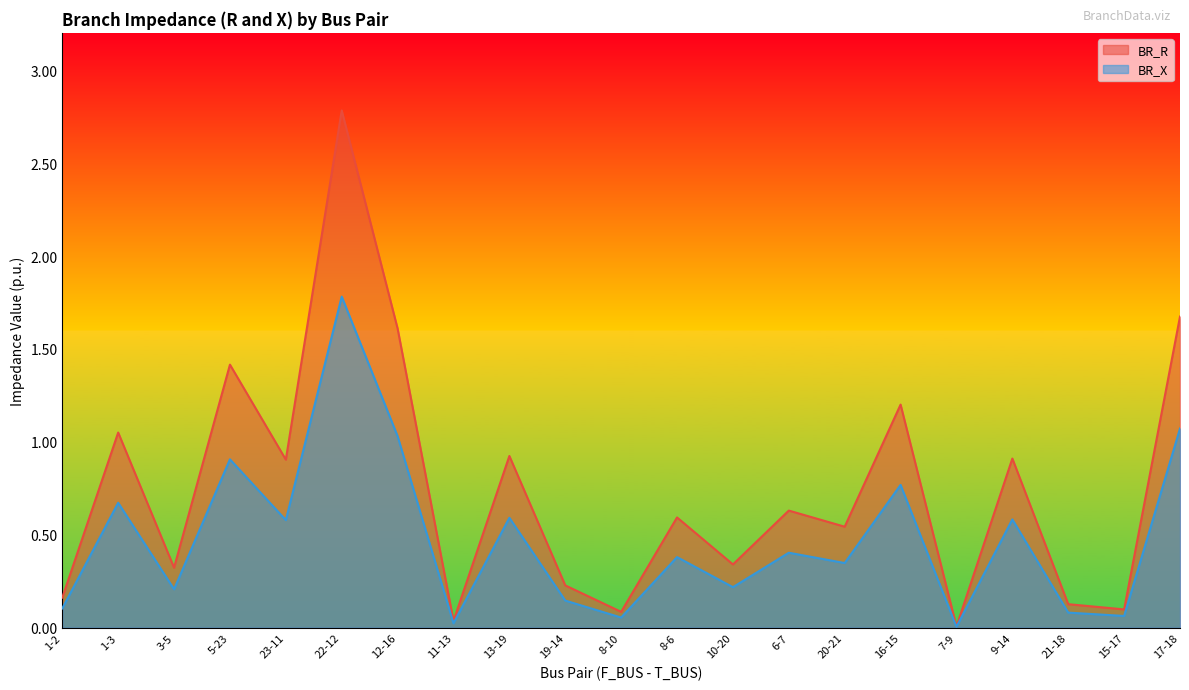

What is the spread (max minus min) of values at 9-14?

0.3